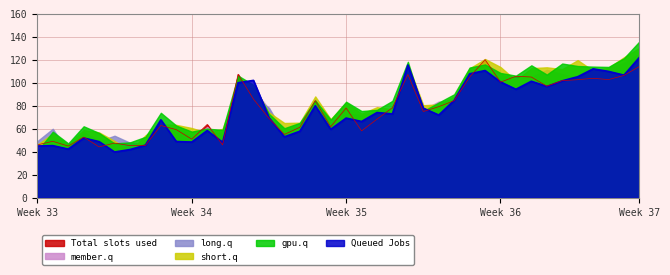

What is the difference between the maximum and minimum values in the 4 series?

89.6